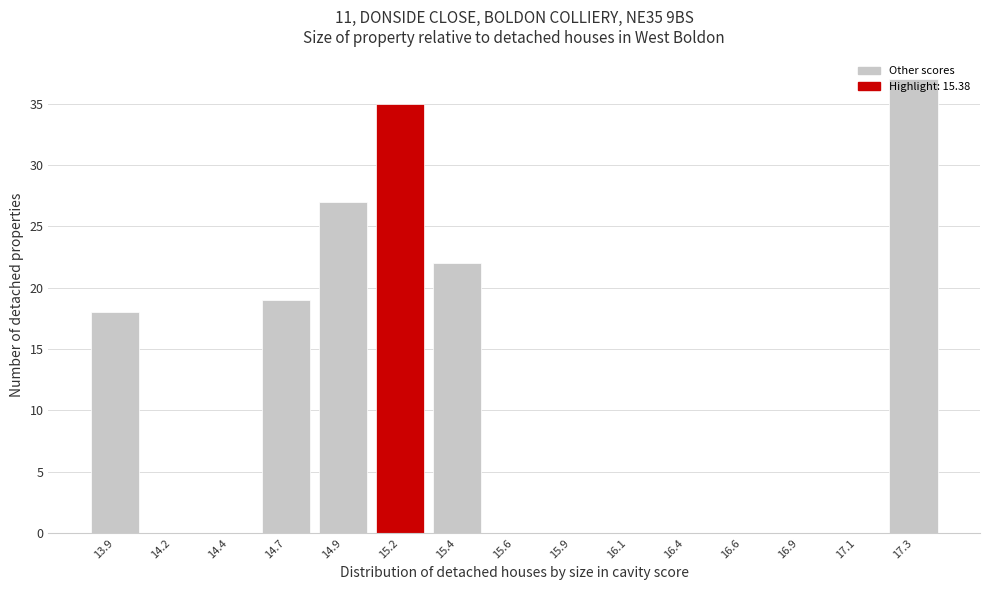

What is the sum of the values at 17.3 and 14.9?

64